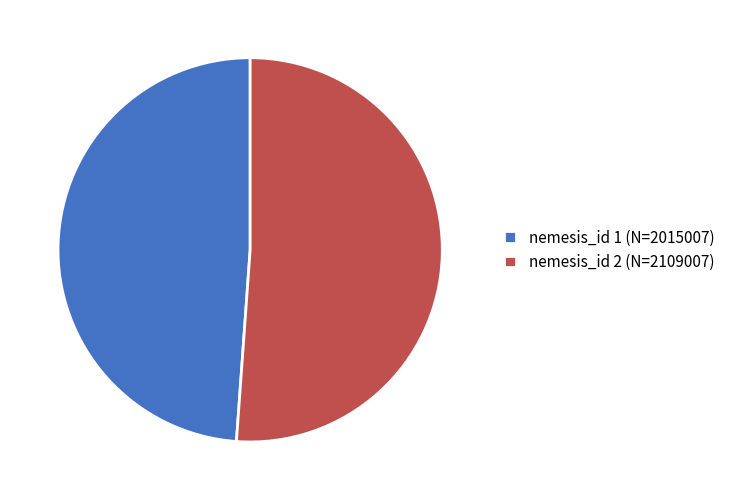

What is the majority slice?

nemesis_id 2 (N=2109007)